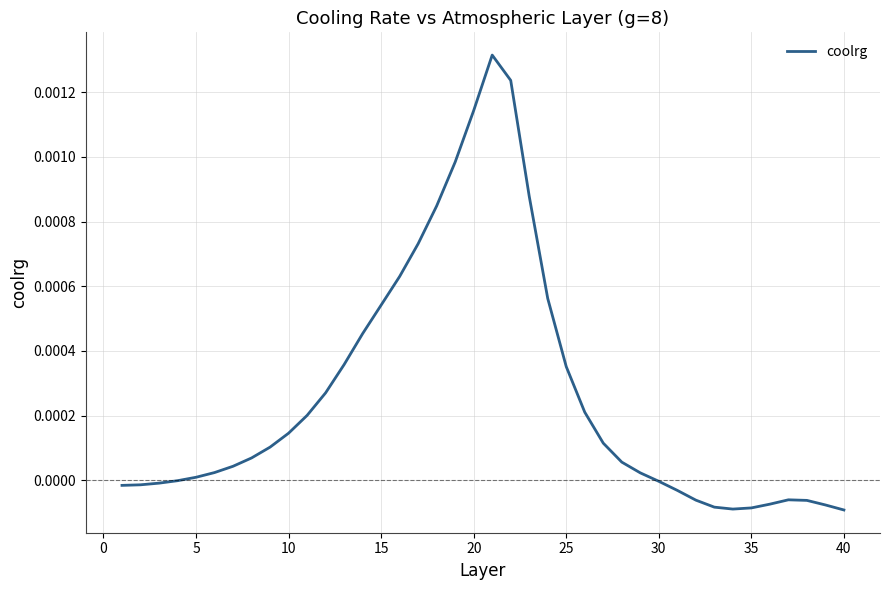

Is it true that the value at 30 is -0.0?

True